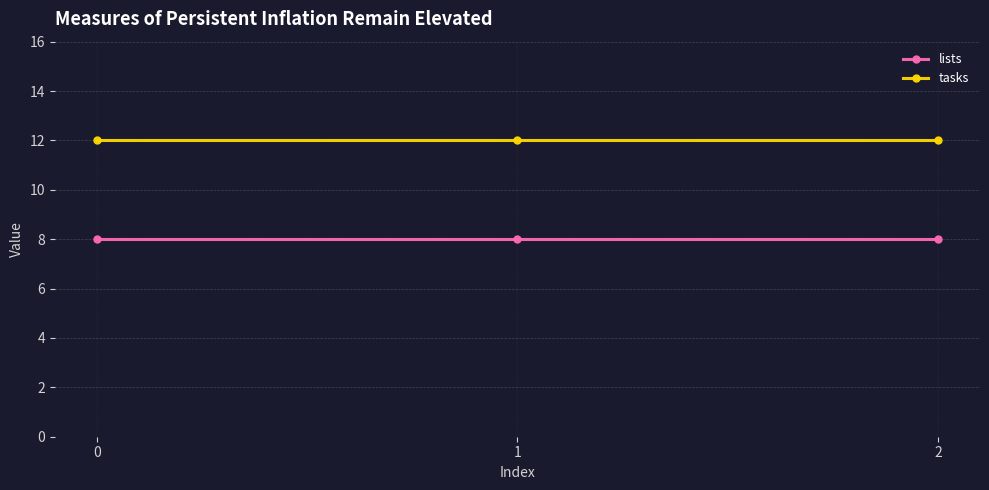

What is the value of the lists point at the 1st from the left?

8